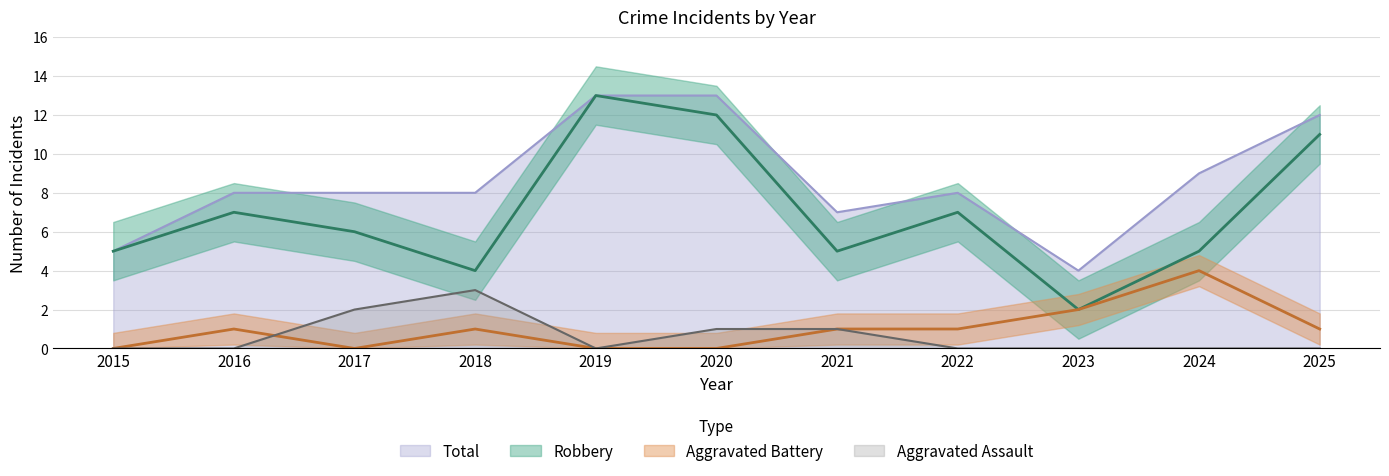

Which series has the largest range (max minus min)?

Robbery